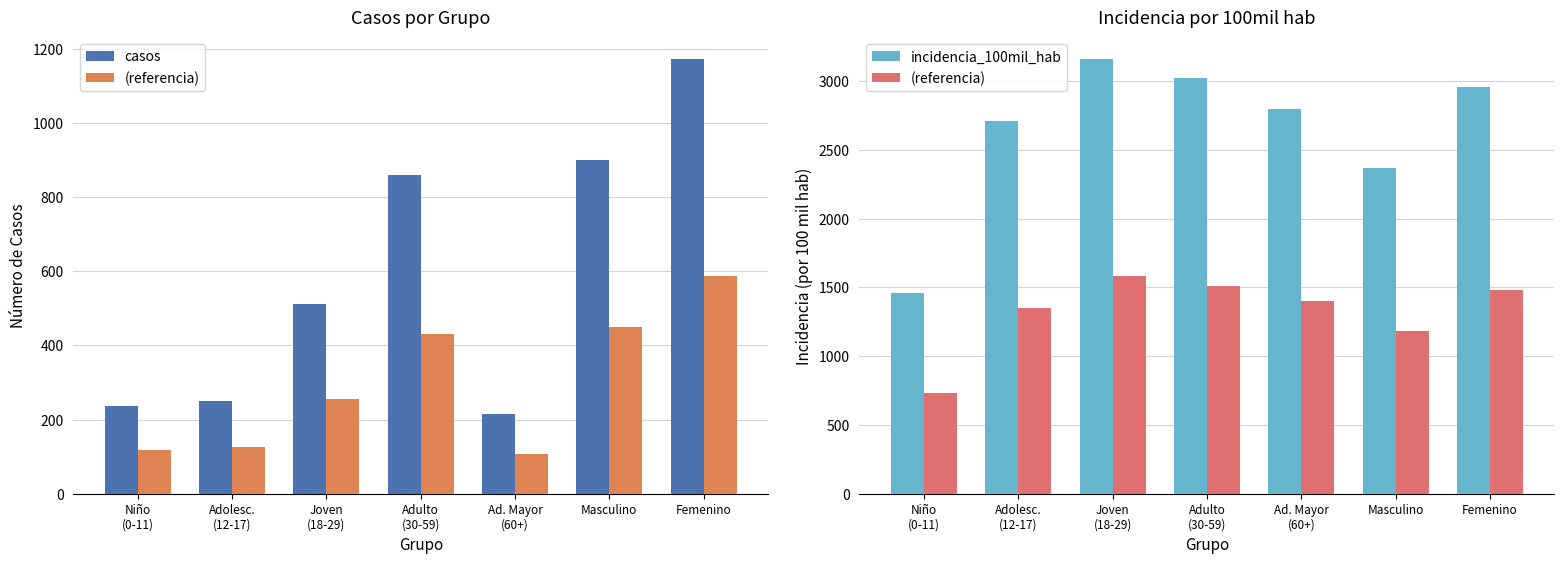

What is the difference between the maximum and minimum values in the casos series?

956.0